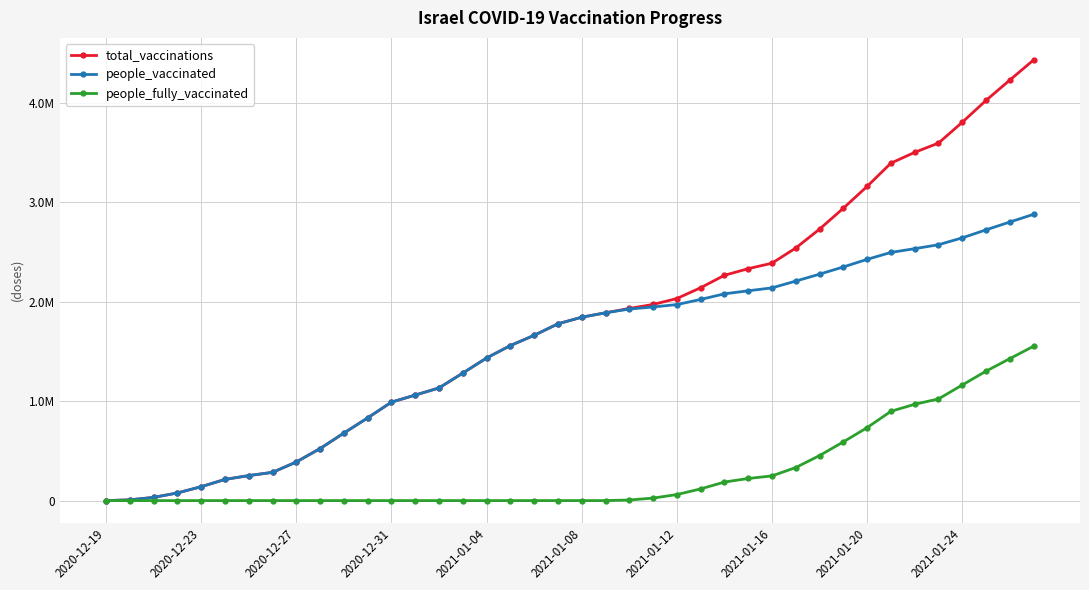

List the series in order of their peak value, lowest first.

people_fully_vaccinated, people_vaccinated, total_vaccinations